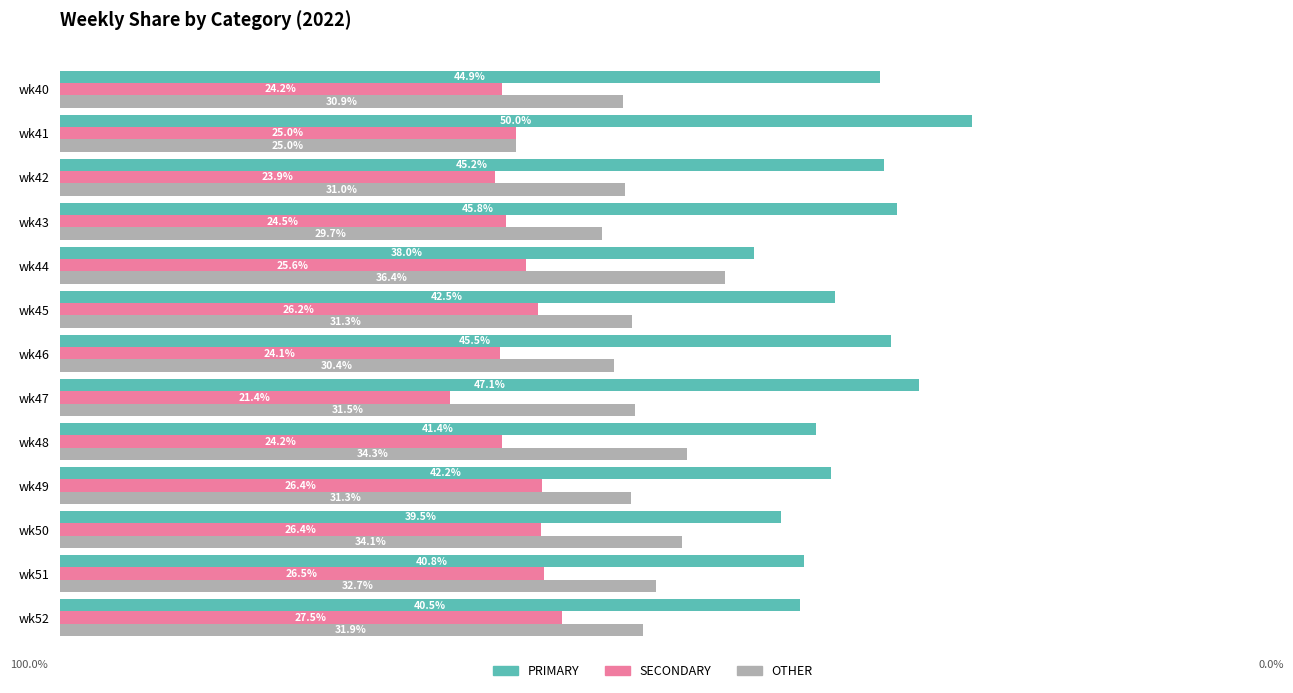

Rank the series by their average value, from highest to lowest.

PRIMARY, OTHER, SECONDARY